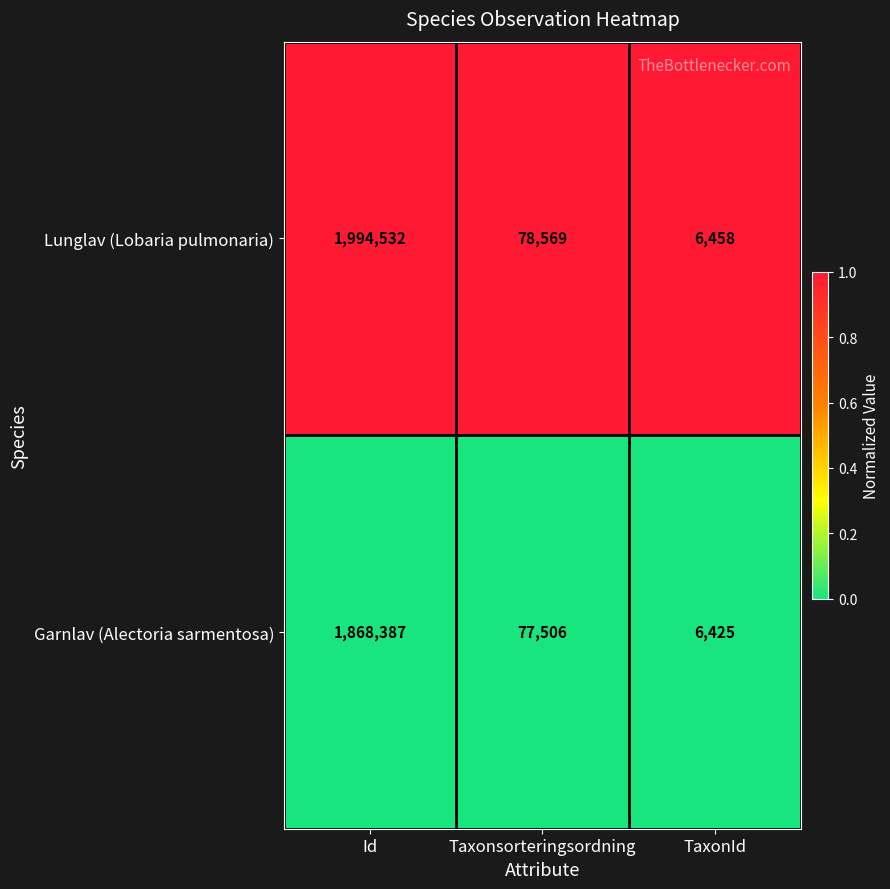

What is the difference between the maximum and minimum values in the Garnlav (Alectoria sarmentosa) series?

1861962